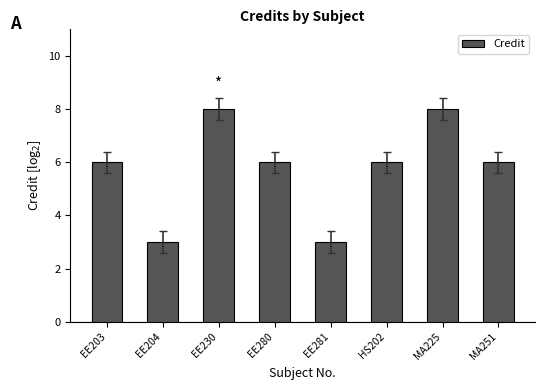

What is the value of the 5th bar from the left?

3